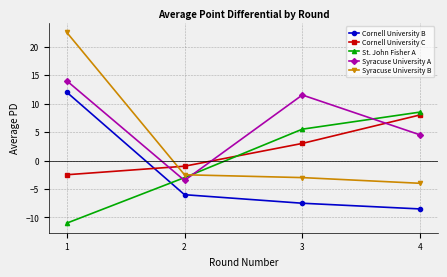

Reading left to right, extract all data points from this chart.

Cornell University B: 12.0	-6.0	-7.5	-8.5
Cornell University C: -2.5	-1.0	3.0	8.0
St. John Fisher A: -11.0	-3.0	5.5	8.5
Syracuse University A: 14.0	-3.5	11.5	4.5
Syracuse University B: 22.5	-2.5	-3.0	-4.0